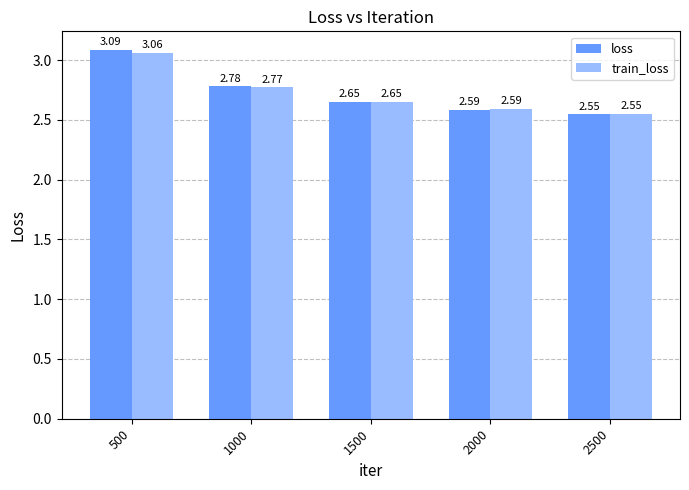

What is the sum of the train_loss values at 500 and 2000?

5.7